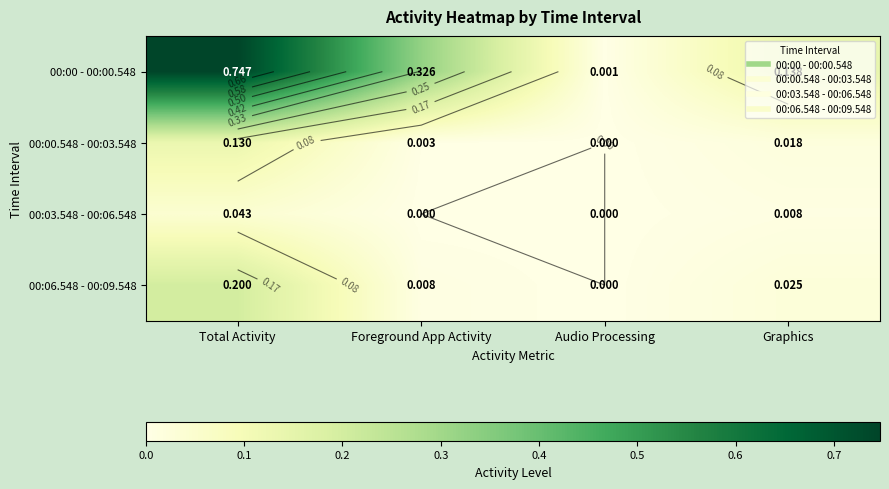

Between Total Activity and Foreground App Activity, which series saw the biggest shift?

00:00 - 00:00.548